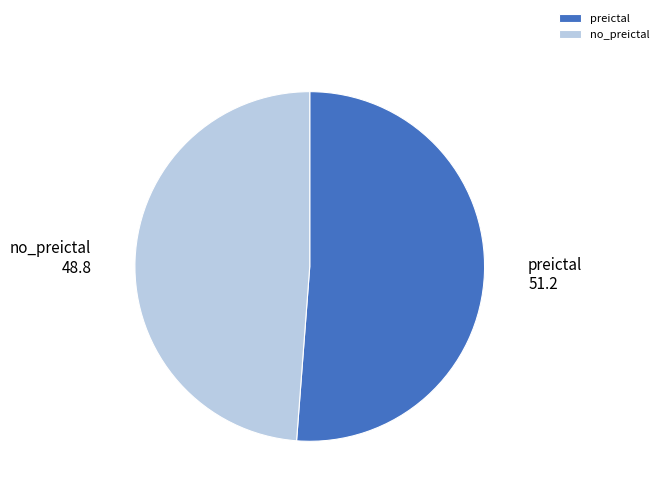

Do no_preictal and preictal together represent more than half of the pie?

Yes